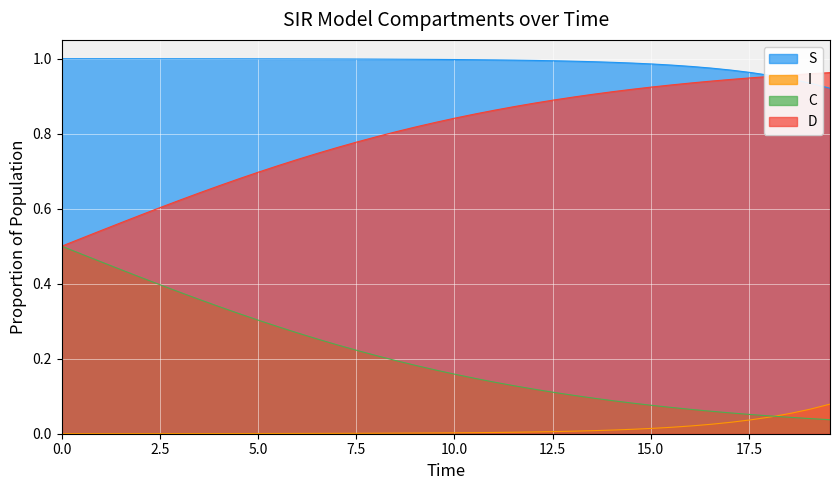

What is the average value of the S series?

1.0